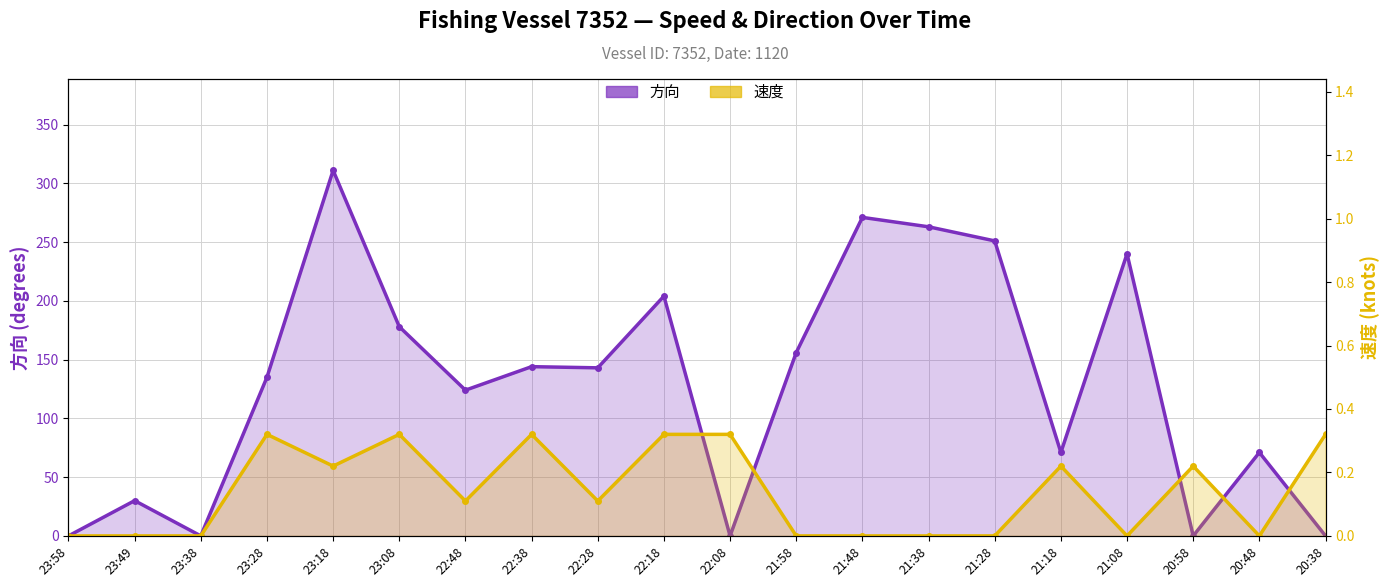

Between 23:18 and 21:28, which series saw the biggest shift?

方向